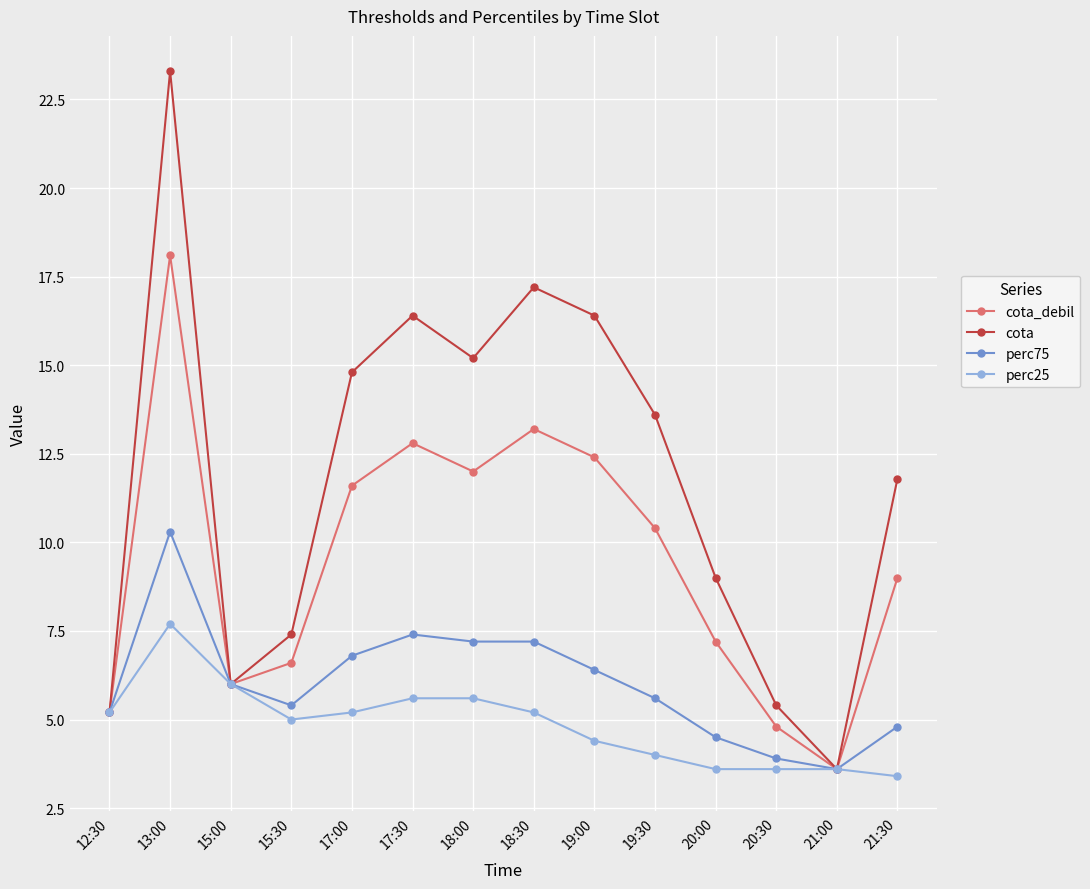

What is the minimum value for cota?

3.6